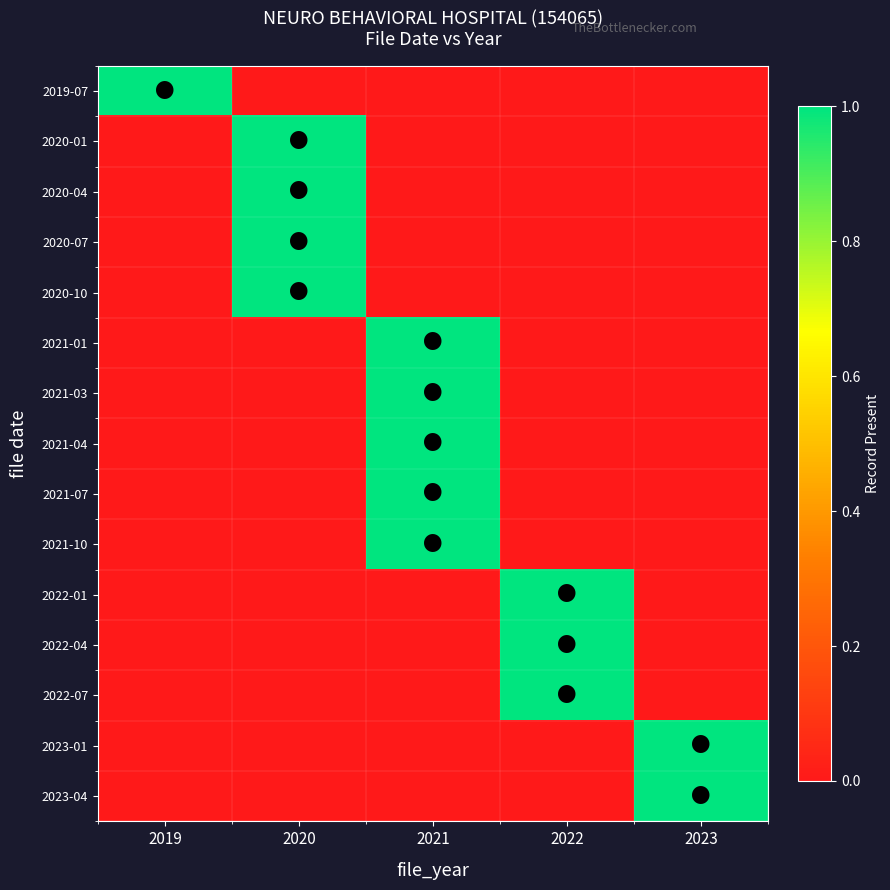

Reading left to right, what are all the values shown in this chart?

2019-07: 2019=1	2020=0	2021=0	2022=0	2023=0
2020-01: 2019=0	2020=1	2021=0	2022=0	2023=0
2020-04: 2019=0	2020=1	2021=0	2022=0	2023=0
2020-07: 2019=0	2020=1	2021=0	2022=0	2023=0
2020-10: 2019=0	2020=1	2021=0	2022=0	2023=0
2021-01: 2019=0	2020=0	2021=1	2022=0	2023=0
2021-03: 2019=0	2020=0	2021=1	2022=0	2023=0
2021-04: 2019=0	2020=0	2021=1	2022=0	2023=0
2021-07: 2019=0	2020=0	2021=1	2022=0	2023=0
2021-10: 2019=0	2020=0	2021=1	2022=0	2023=0
2022-01: 2019=0	2020=0	2021=0	2022=1	2023=0
2022-04: 2019=0	2020=0	2021=0	2022=1	2023=0
2022-07: 2019=0	2020=0	2021=0	2022=1	2023=0
2023-01: 2019=0	2020=0	2021=0	2022=0	2023=1
2023-04: 2019=0	2020=0	2021=0	2022=0	2023=1